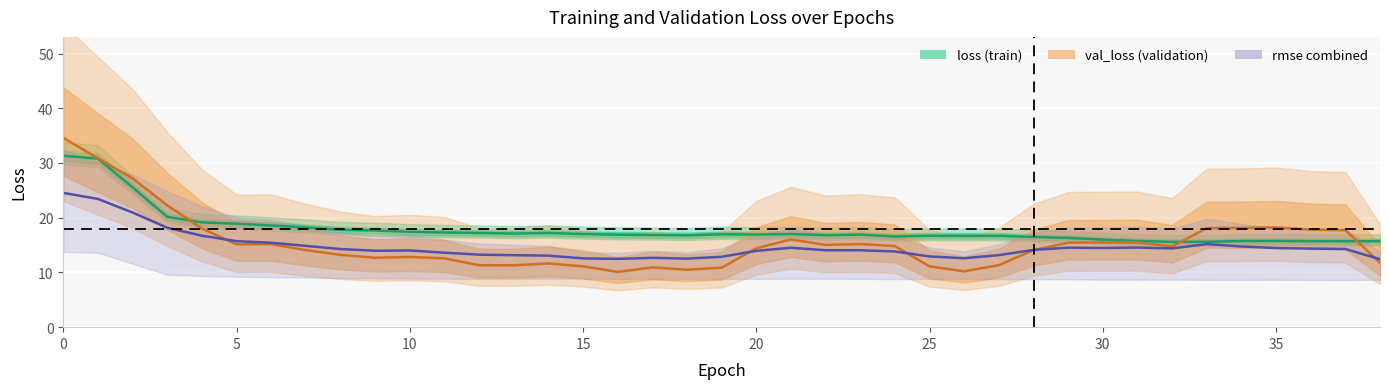

Where is the first local minimum for loss_line?

13